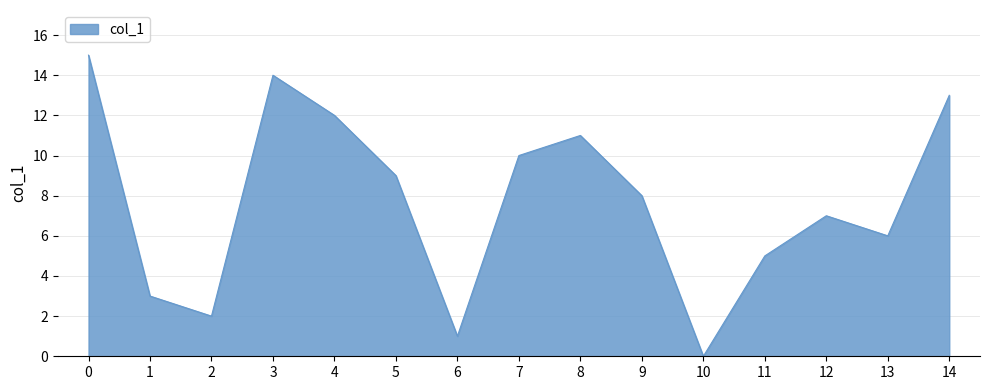

List the labels in order of value, smallest first.

10, 6, 2, 1, 11, 13, 12, 9, 5, 7, 8, 4, 14, 3, 0